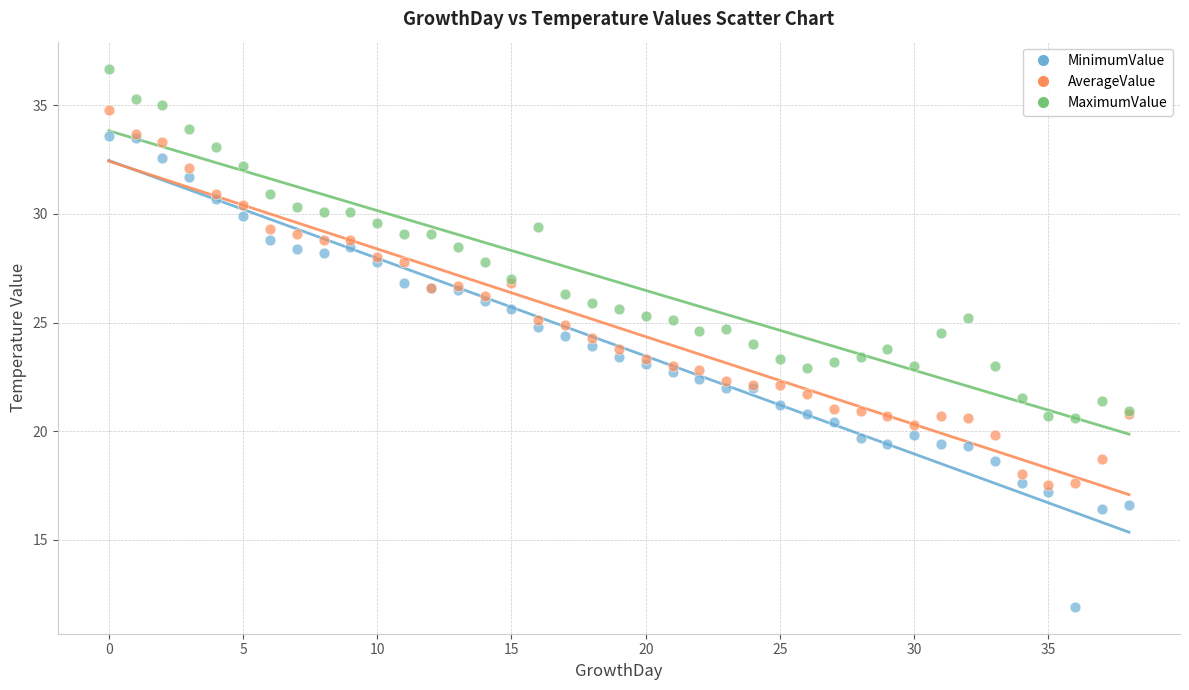

Which series contains the highest Y value?

MaximumValue